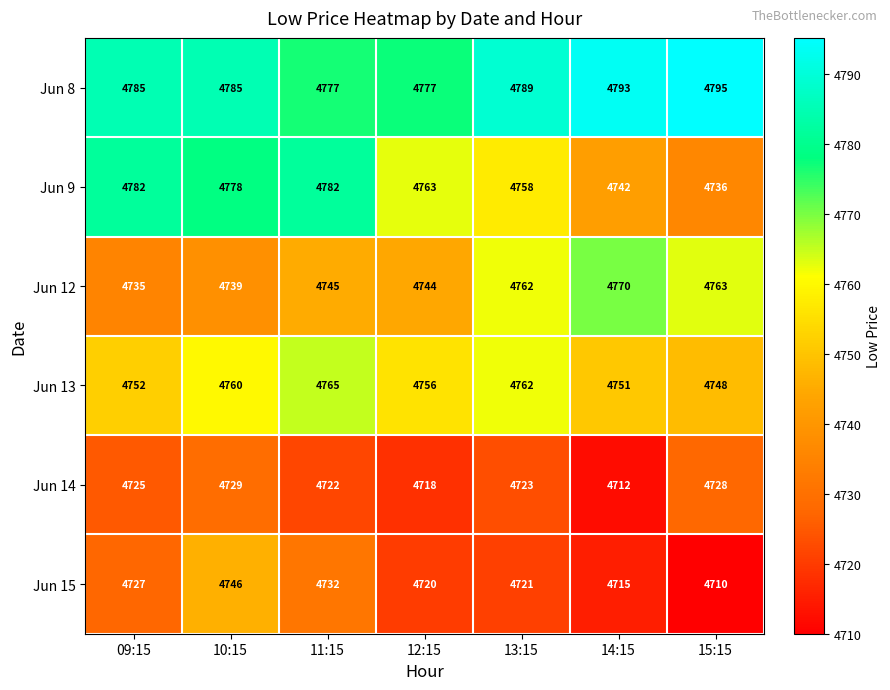

Which series has the largest range (max minus min)?

Jun 9